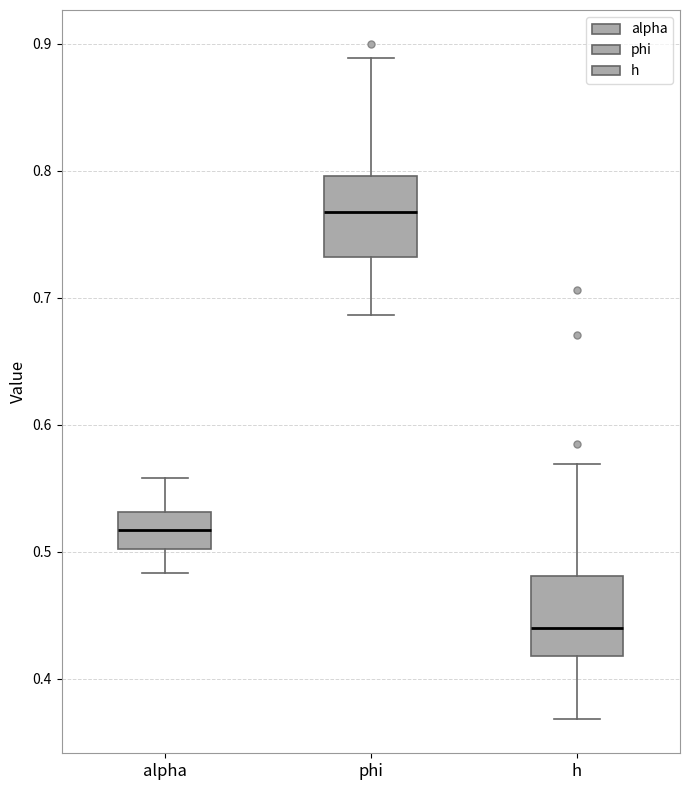

Reading left to right, read every box against the y-axis: the position of its median line, the range the box covers, and the ends of its whiskers. The values are not printed on the chart, so give them approximately, as read against the axis.

alpha: median 0.52, box 0.50 to 0.53, whiskers 0.48 to 0.56
phi: median 0.77, box 0.73 to 0.80, whiskers 0.69 to 0.89
h: median 0.44, box 0.42 to 0.48, whiskers 0.37 to 0.57